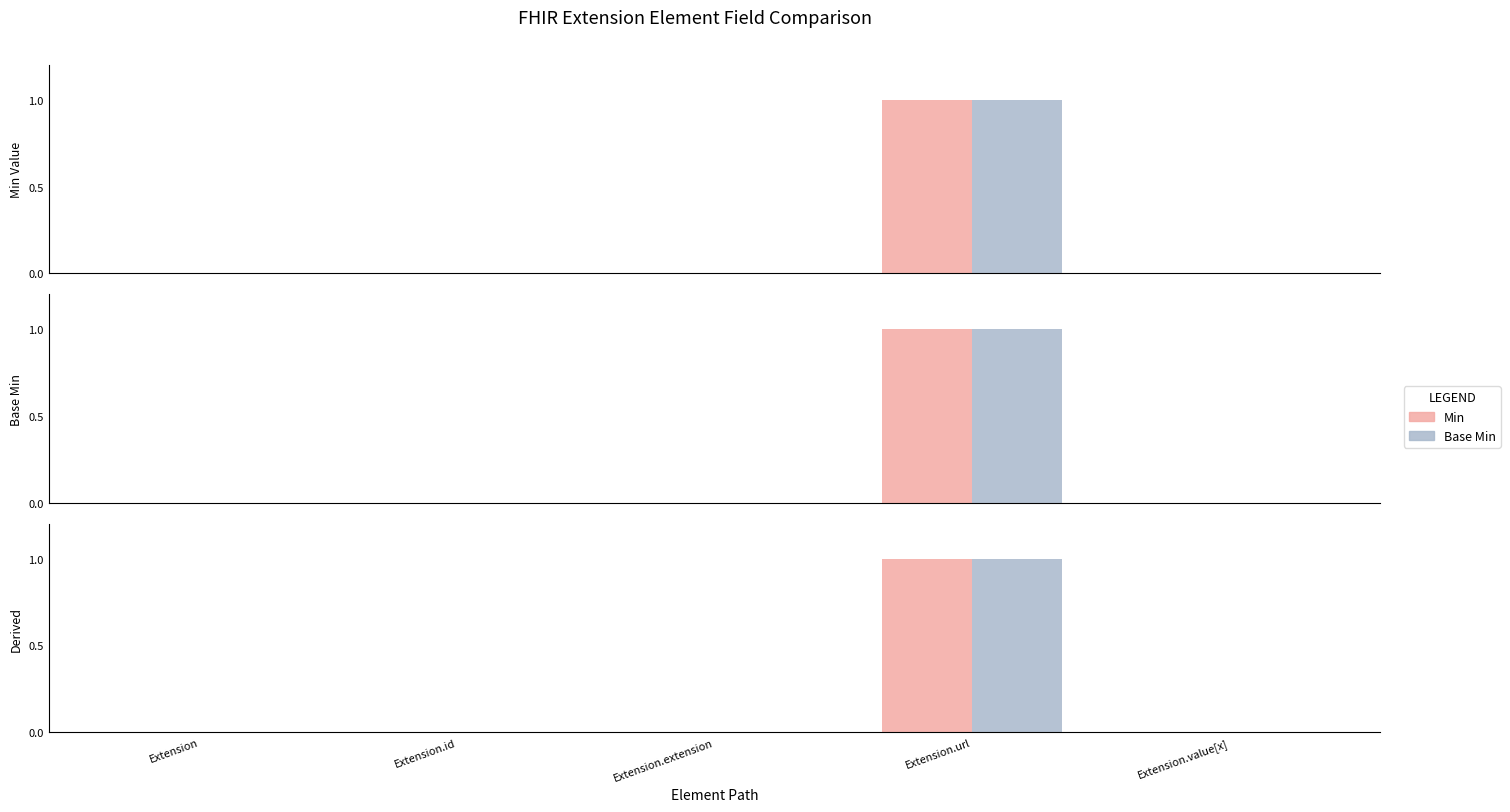

Which series has the widest spread of values?

Min